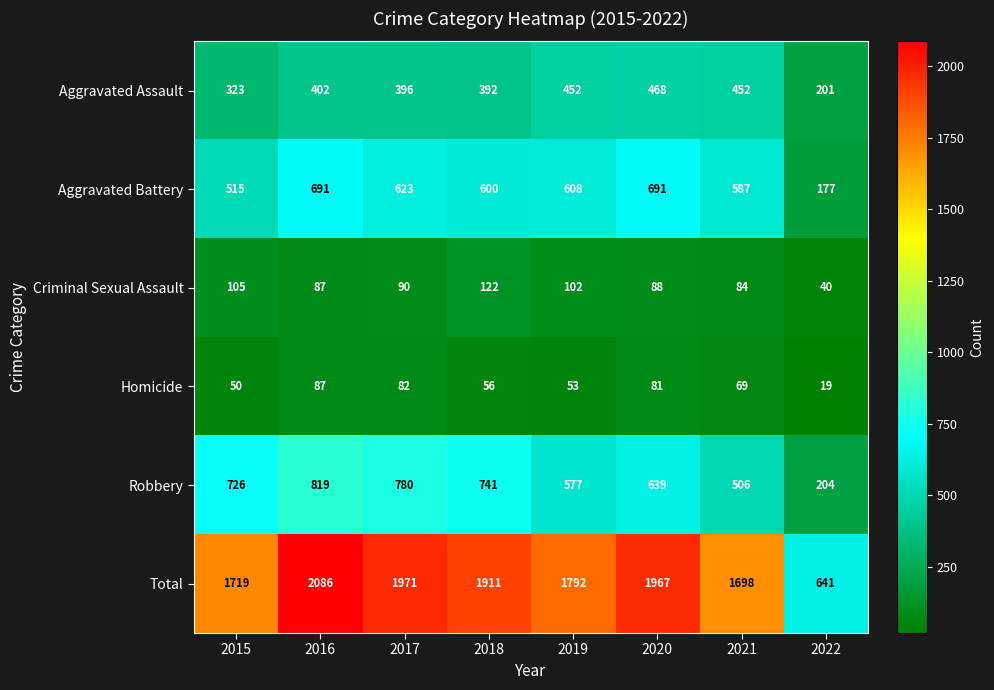

True or false: Aggravated Assault has a value of 452 at 2019.

True